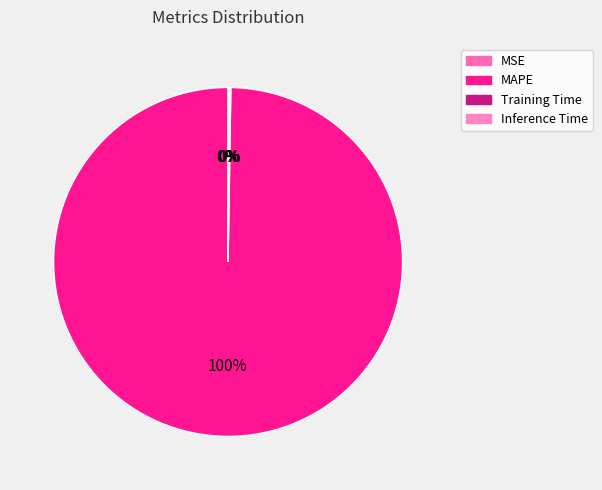

Does MSE account for over 50% of the chart?

No